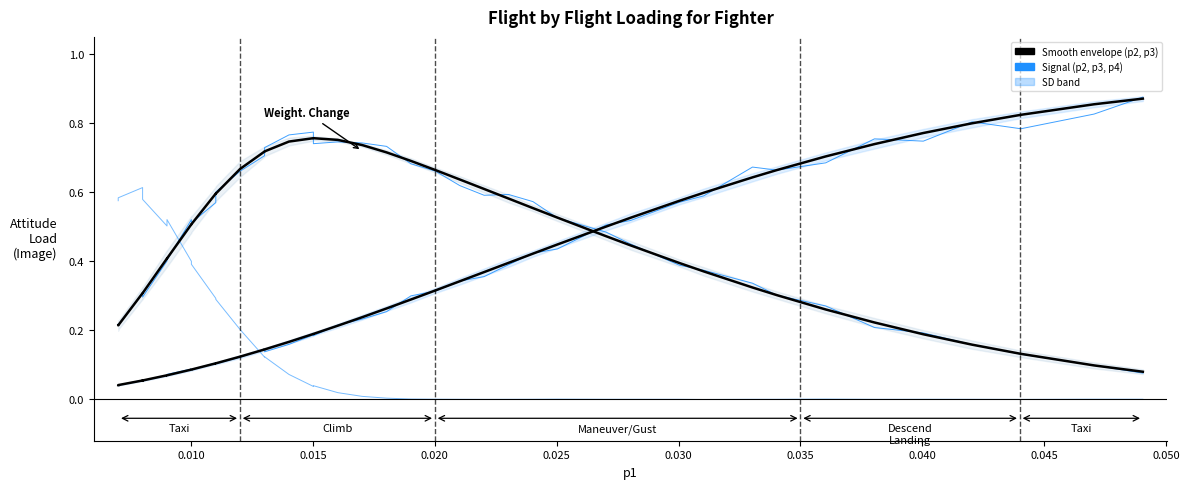

How many intersections are there between p2 (smooth) and p2 (signal)?

26